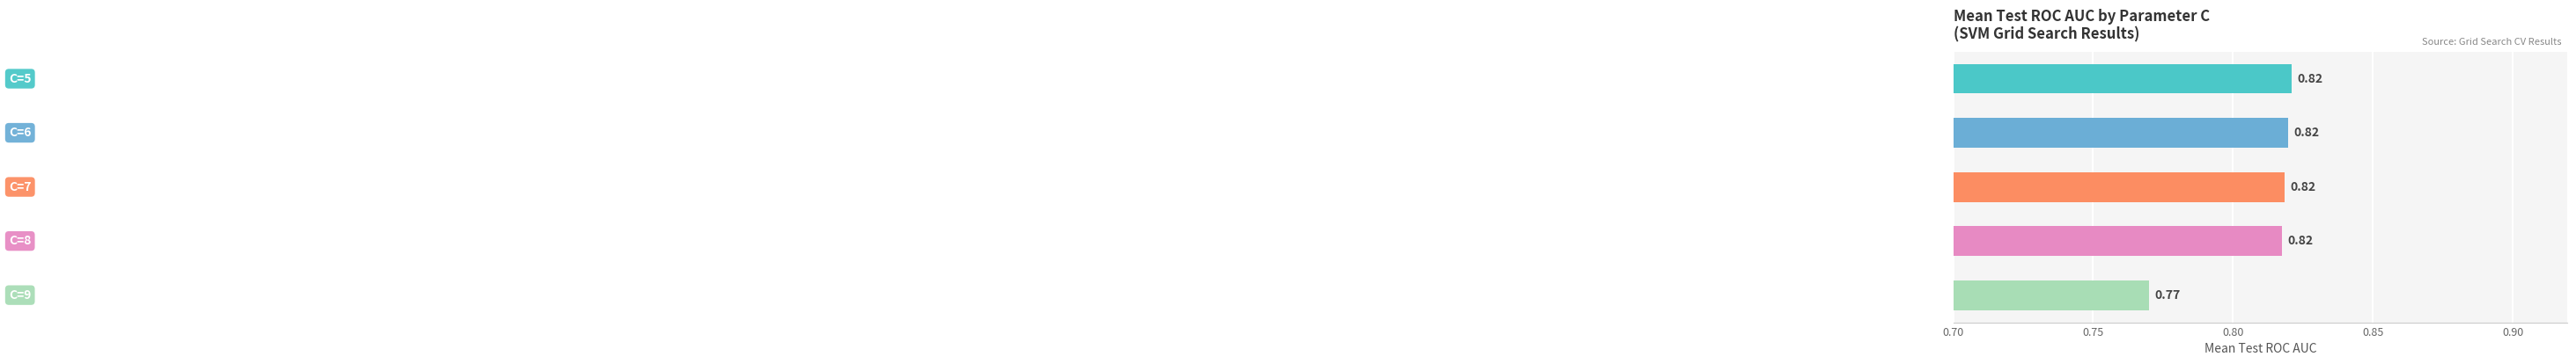

What is the sum of all values?

4.0